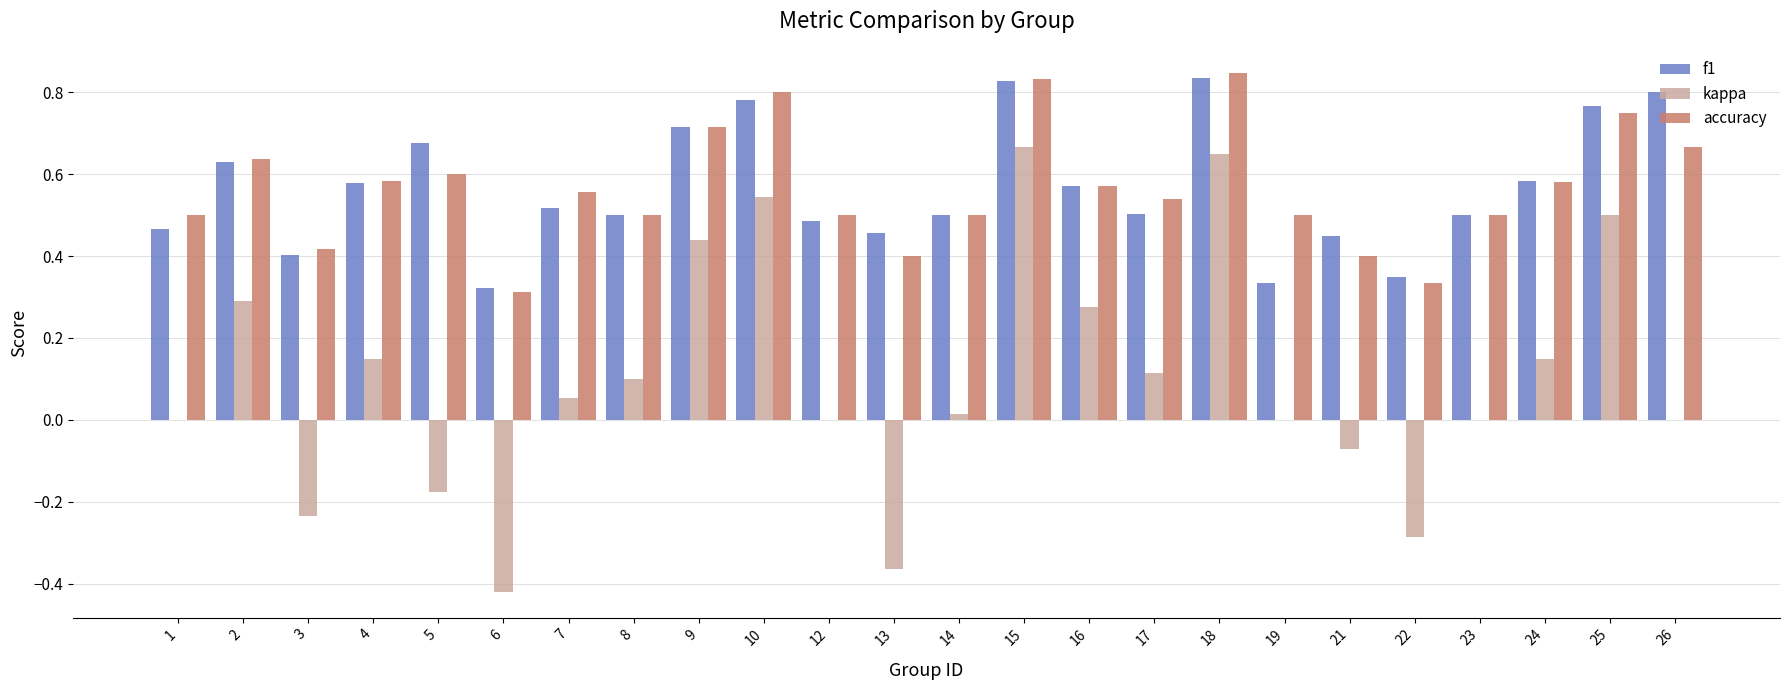

True or false: kappa has a value of 0.3 at 16.

True